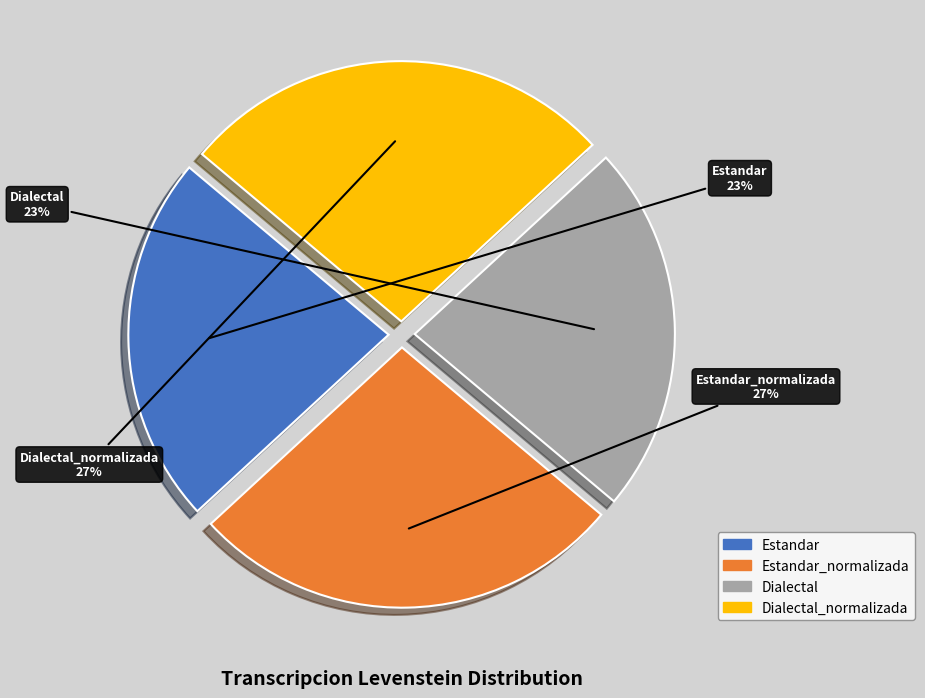

To the nearest percent, what is the difference between the largest and smallest slice percentages?

4%